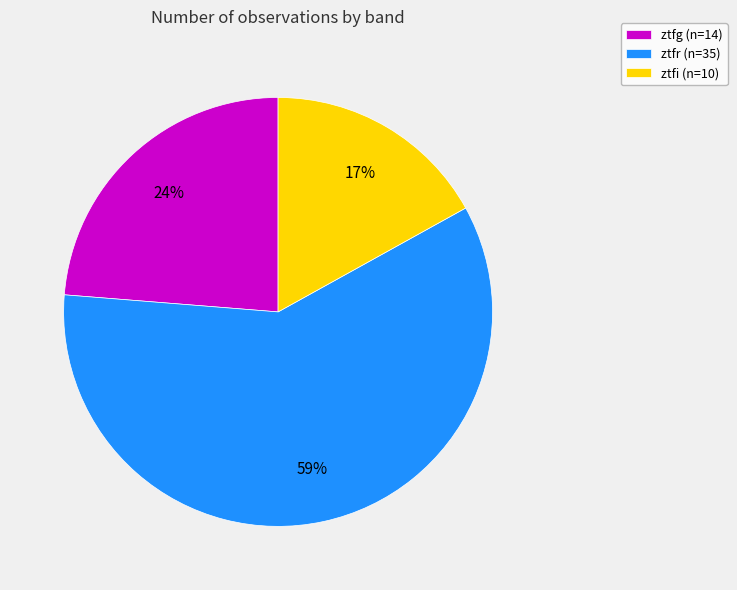

Approximately how many times larger is the value at ztfi (n=10) compared to ztfg (n=14)?

0.7